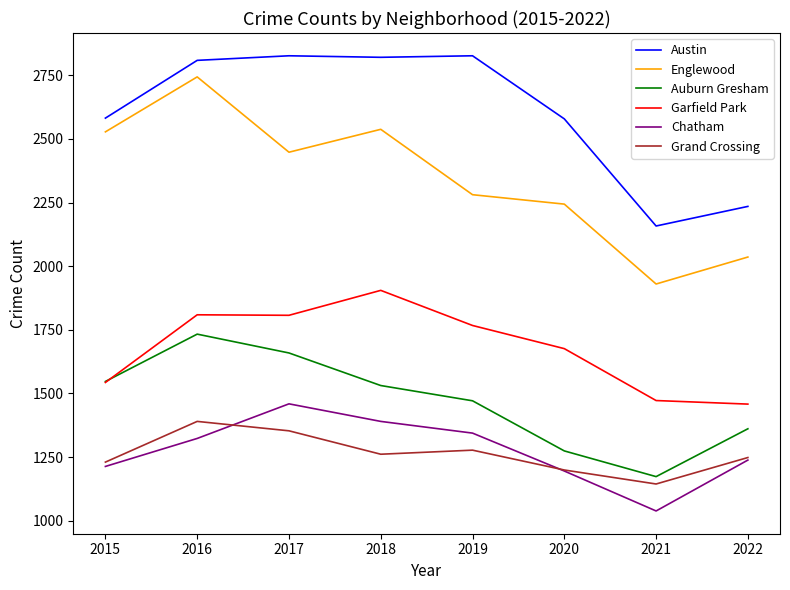

How many lines are shown in the chart?

6